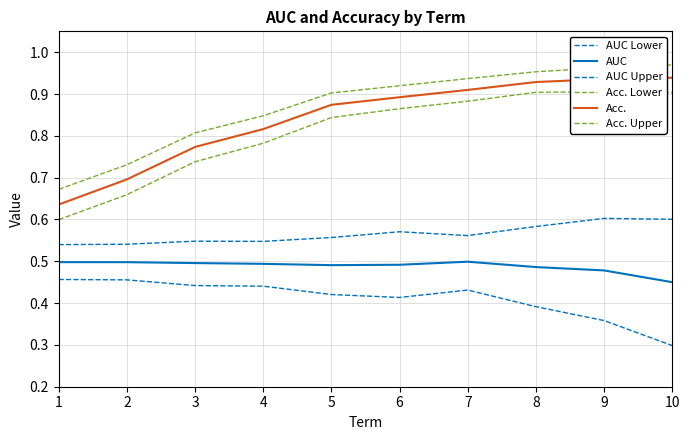

What is the approximate value of Acc. at 10?

0.9